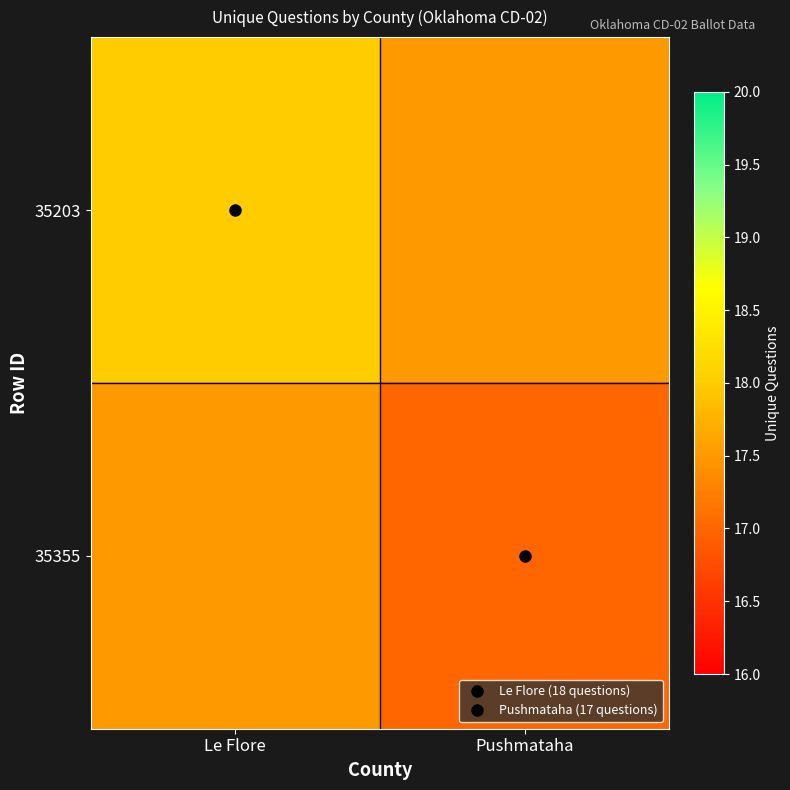

Which series has the largest range (max minus min)?

35203